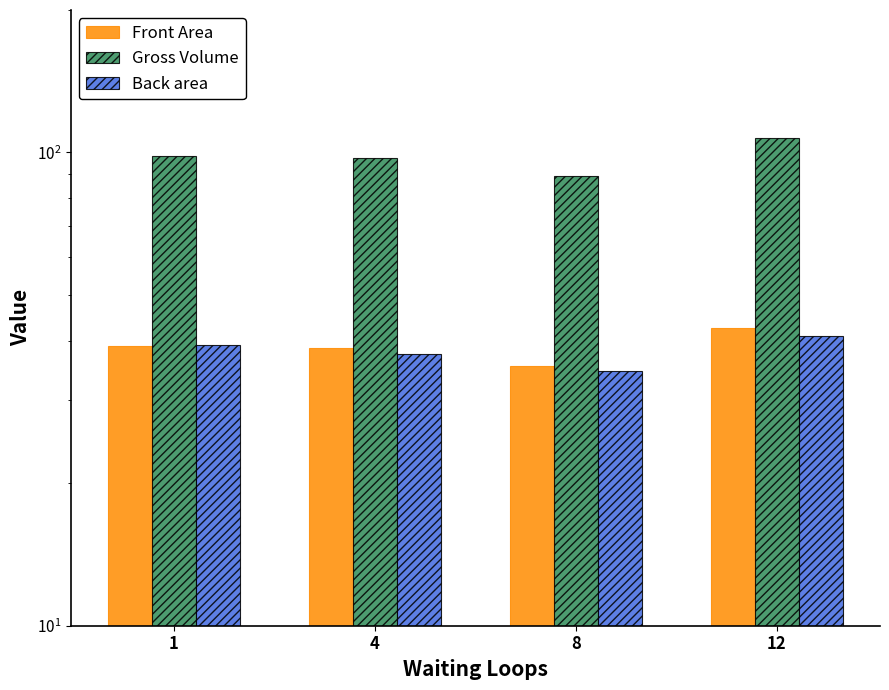

Is it true that Back area equals 66.8 at 1?

False